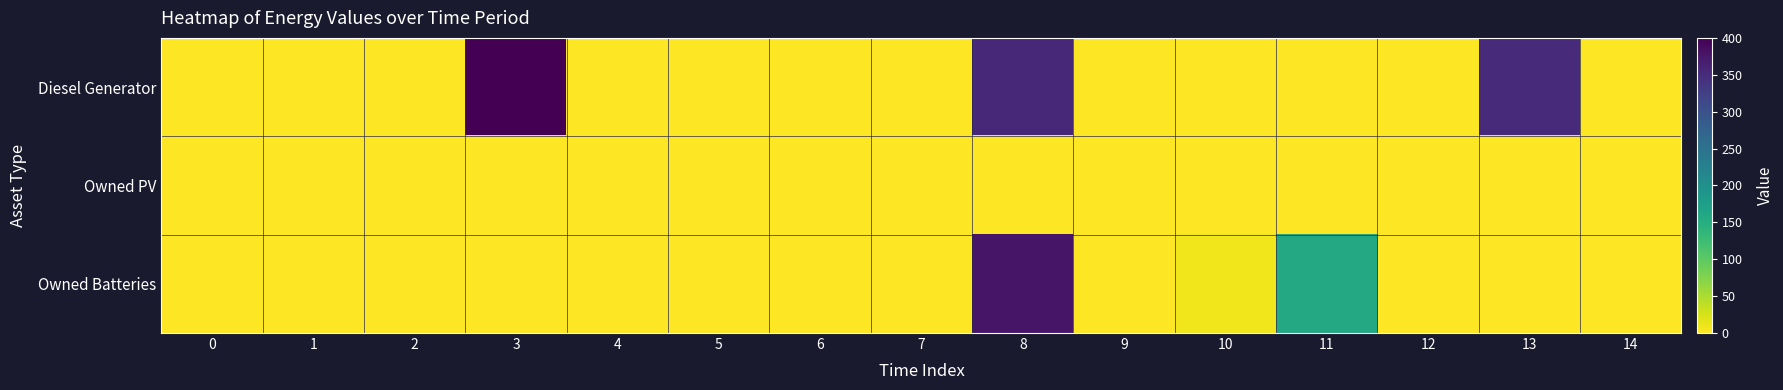

At how many categories does at least one series exceed 322?

3